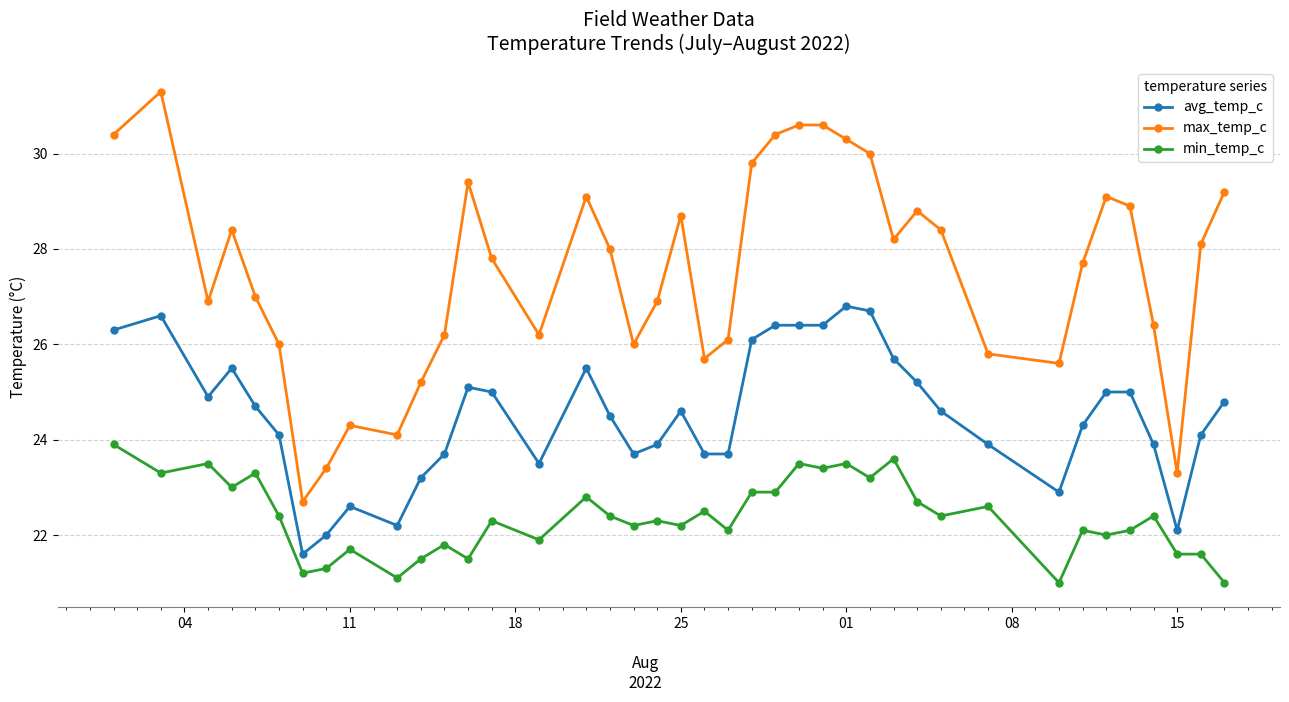

What is the difference between the second highest and second lowest values in the max_temp_c series?

7.3